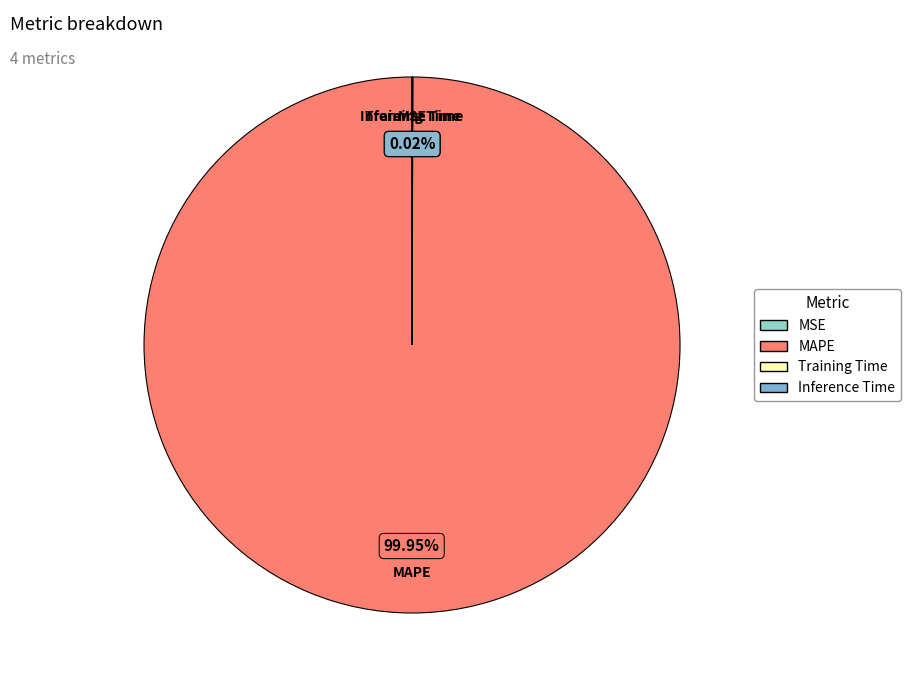

Does any single category account for the majority?

Yes